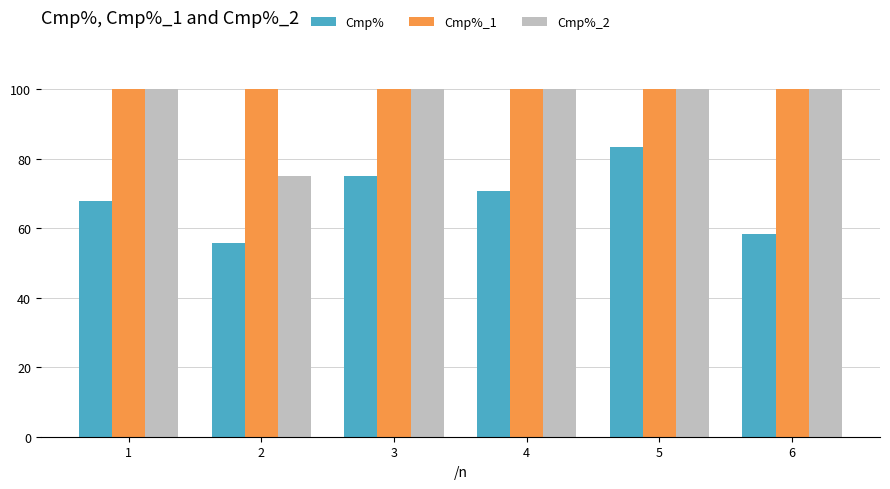

Is it true that Cmp%_1 equals 159.8 at 4?

False